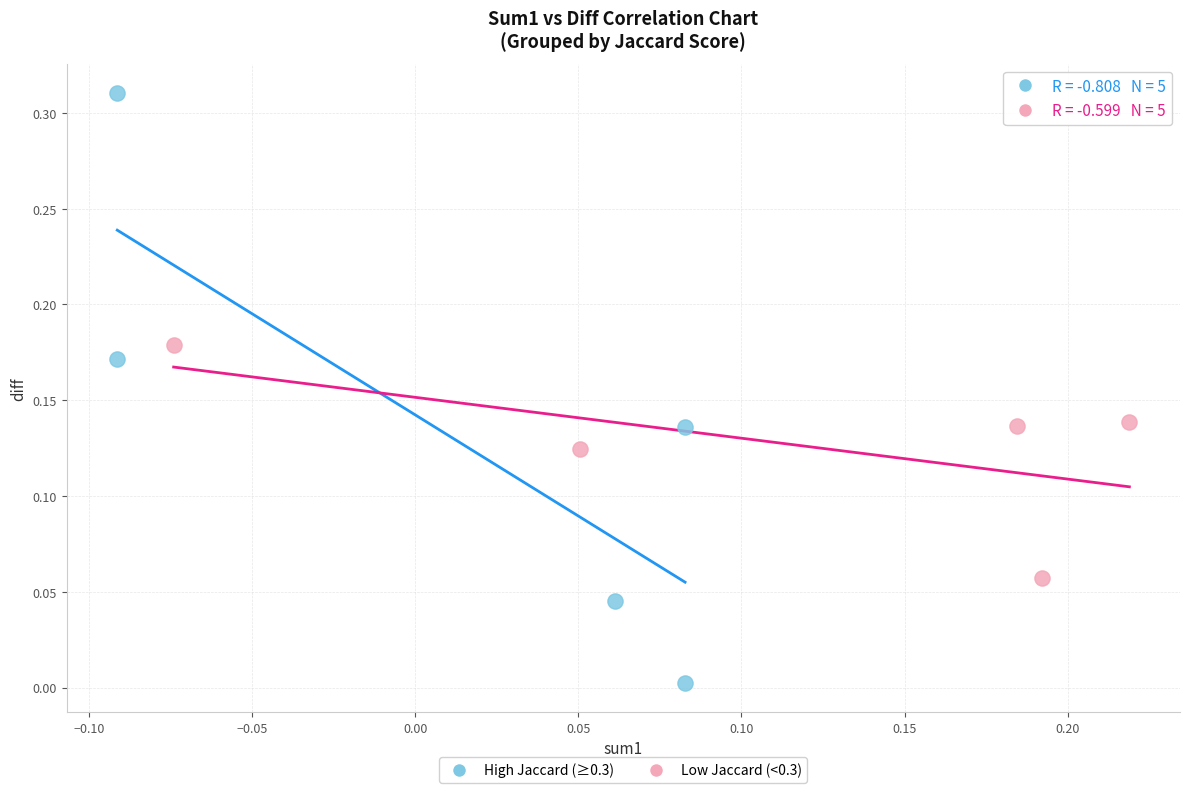

Which series has the widest spread of Y values?

High Jaccard (≥0.3)